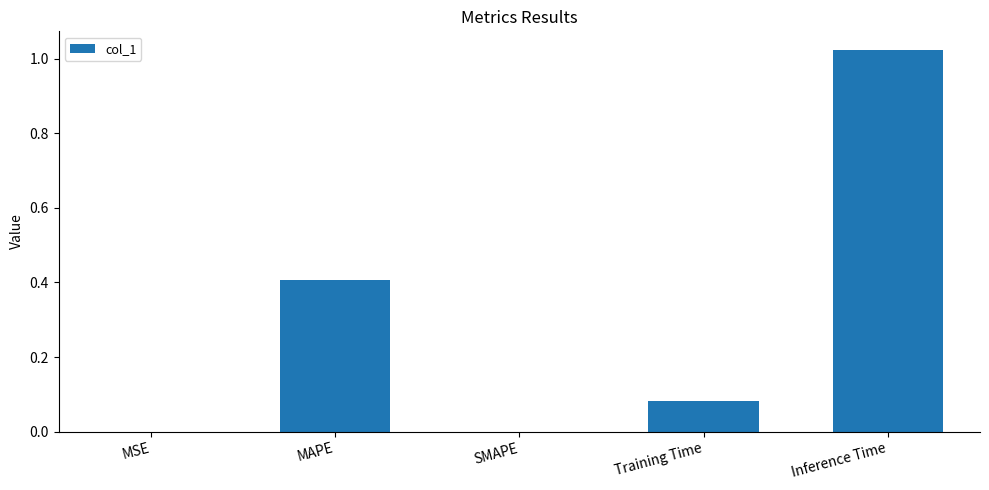

The value at SMAPE is 0.0. True or false?

True